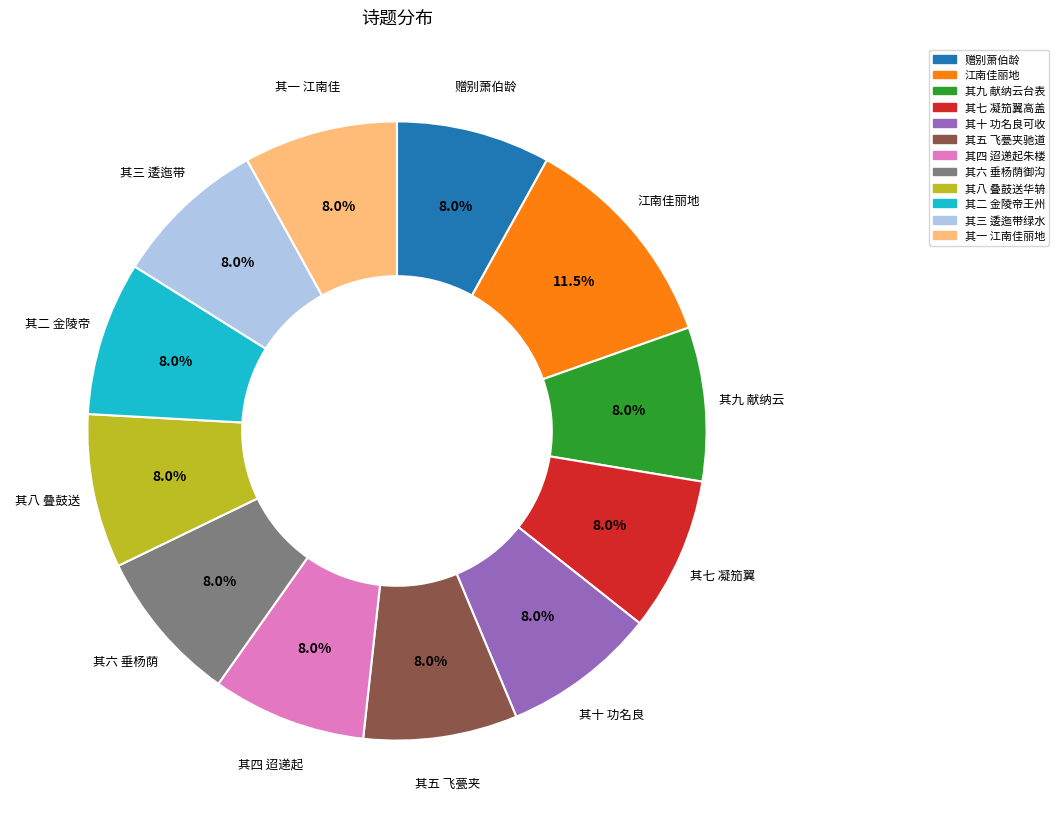

What portion of the pie excludes 赠别萧伯龄?

92.0%